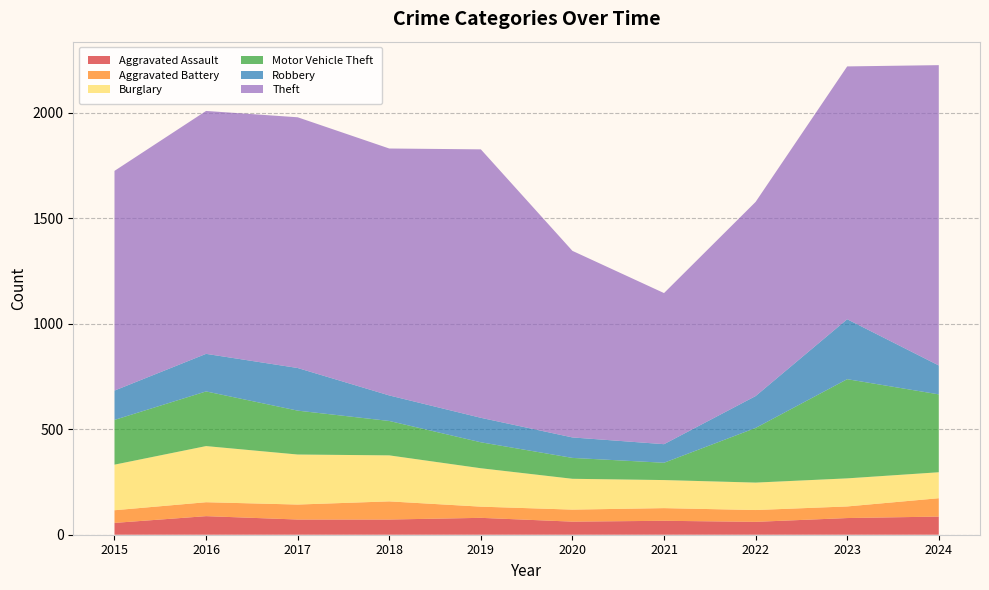

Reading left to right, extract all data points from this chart.

Aggravated Assault: 56	88	72	72	80	62	66	61	79	86
Aggravated Battery: 60	66	71	86	53	57	60	56	55	87
Burglary: 216	266	237	218	182	146	133	130	133	123
Motor Vehicle Theft: 212	259	208	163	123	99	82	259	470	369
Robbery: 139	178	202	121	116	97	88	151	284	137
Theft: 1041	1151	1188	1170	1272	884	716	920	1198	1423